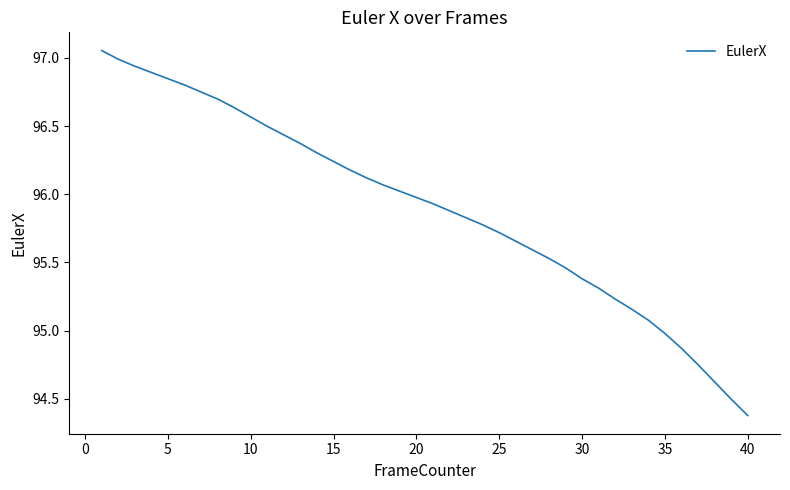

What is the difference between the second highest and minimum values?

2.6